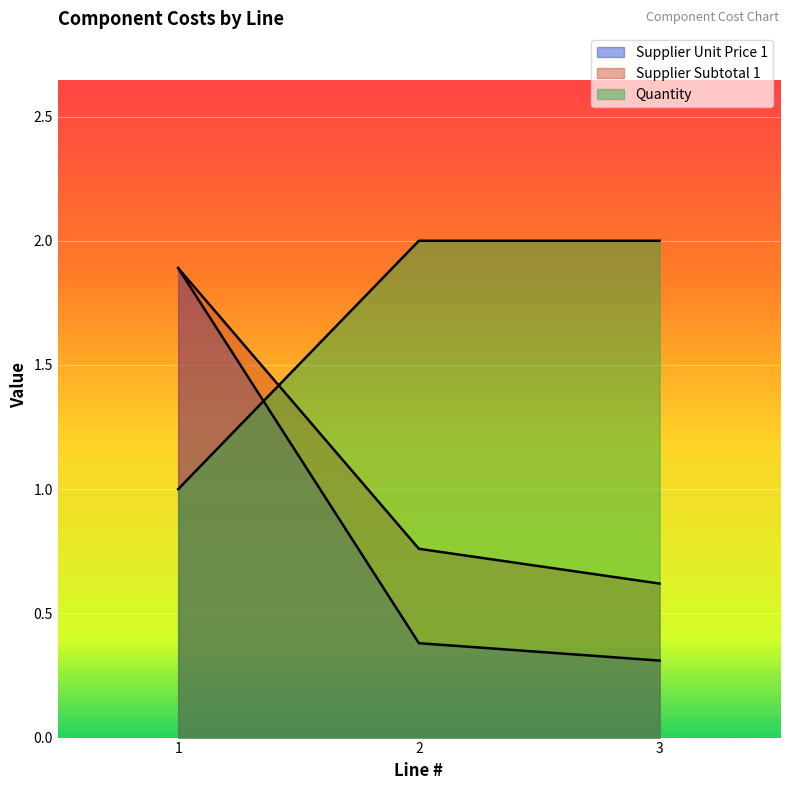

What is the sum of all Supplier Unit Price 1 values?

2.6